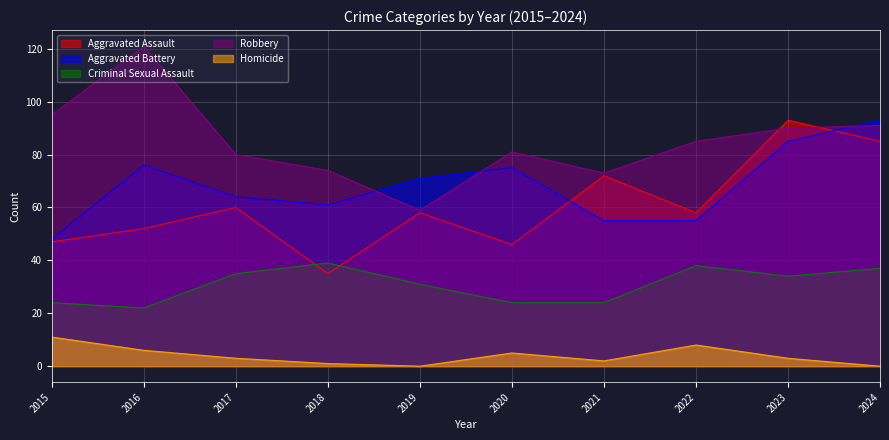

Reading left to right, transcribe all the data shown in this chart.

Aggravated Assault: 2015=47	2016=52	2017=60	2018=35	2019=58	2020=46	2021=72	2022=58	2023=93	2024=85
Aggravated Battery: 2015=48	2016=76	2017=64	2018=61	2019=71	2020=75	2021=55	2022=55	2023=85	2024=93
Criminal Sexual Assault: 2015=24	2016=22	2017=35	2018=39	2019=31	2020=24	2021=24	2022=38	2023=34	2024=37
Robbery: 2015=95	2016=121	2017=80	2018=74	2019=59	2020=81	2021=73	2022=85	2023=90	2024=91
Homicide: 2015=11	2016=6	2017=3	2018=1	2019=0	2020=5	2021=2	2022=8	2023=3	2024=0